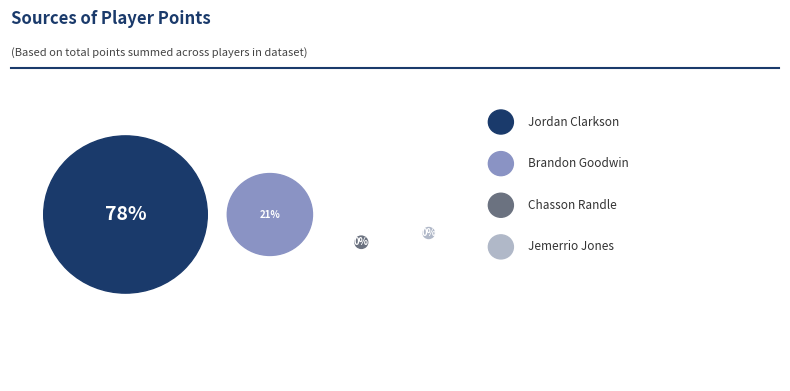

How much of the chart is everything except Chasson Randle?

99.5%